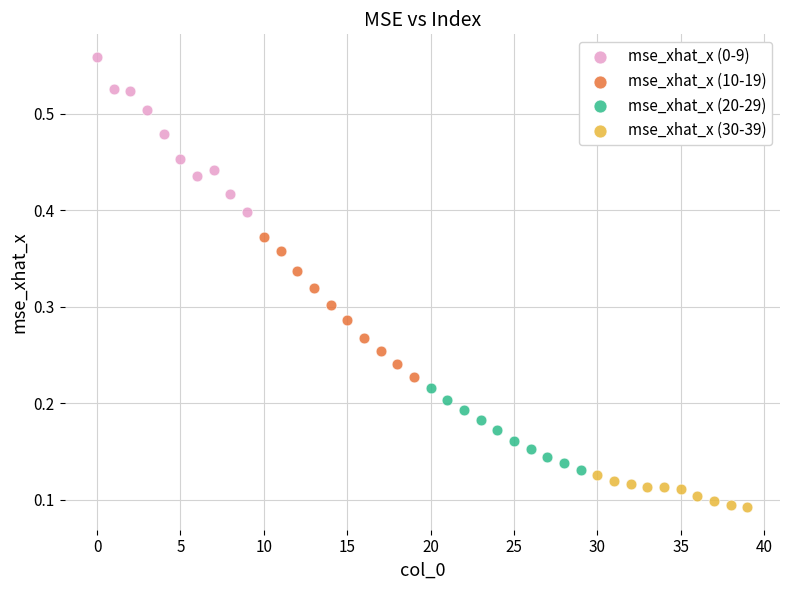

Which series has the widest spread of Y values?

mse_xhat_x (0-9)